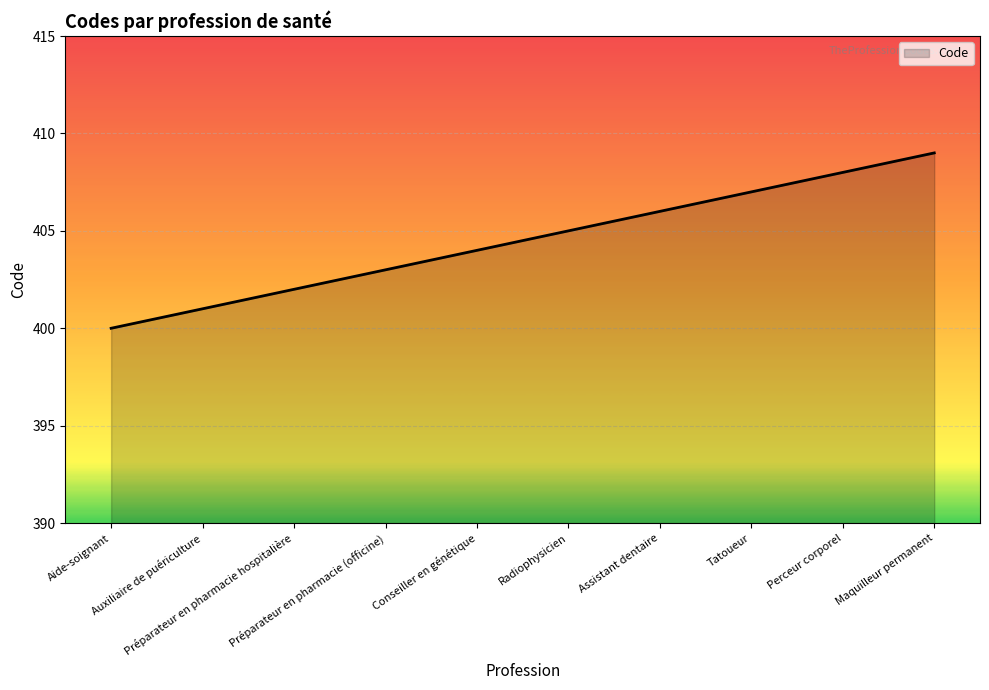

List the labels in order of value, largest first.

Maquilleur permanent, Perceur corporel, Tatoueur, Assistant dentaire, Radiophysicien, Conseiller en génétique, Préparateur en pharmacie (officine), Préparateur en pharmacie hospitalière, Auxiliaire de puériculture, Aide-soignant